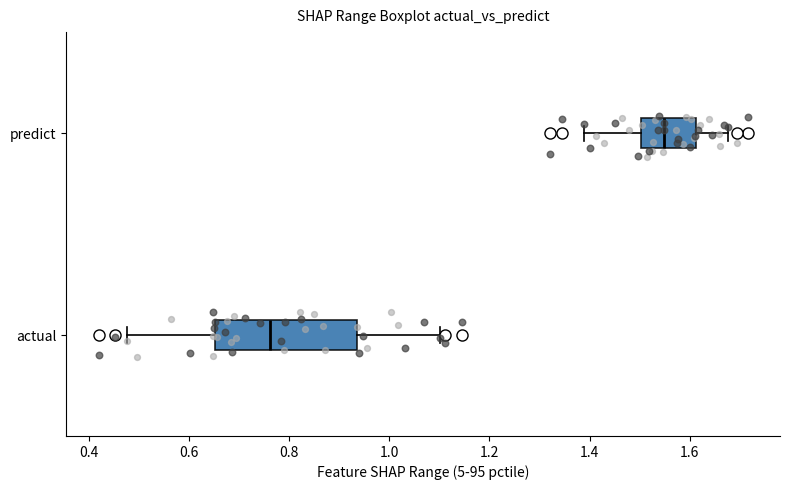

Reading bottom to top, read every box against the x-axis: the position of its median line, the range the box covers, and the ends of its whiskers. The values are not printed on the chart, so give them approximately, as read against the axis.

actual: median 0.76, box 0.66 to 0.94, whiskers 0.48 to 1.10
predict: median 1.54, box 1.50 to 1.62, whiskers 1.38 to 1.68